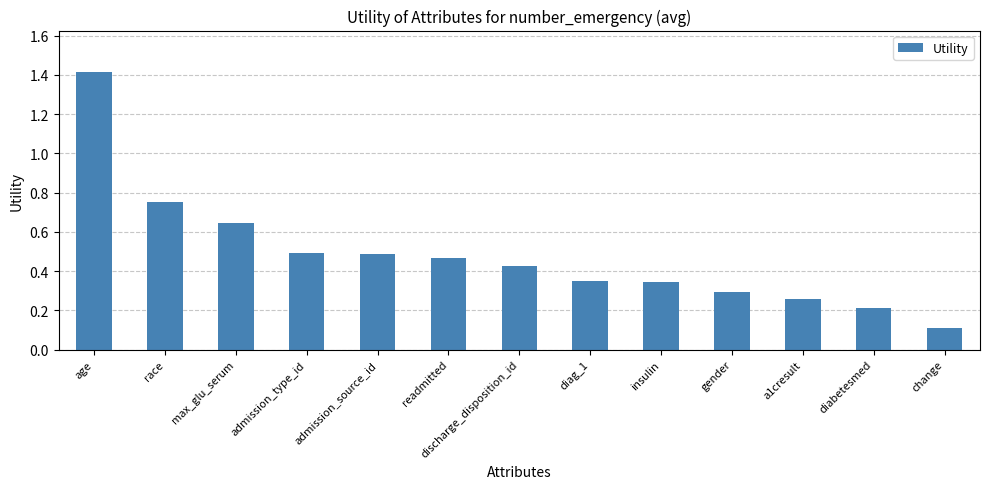

Does the chart contain stacked bars?

No